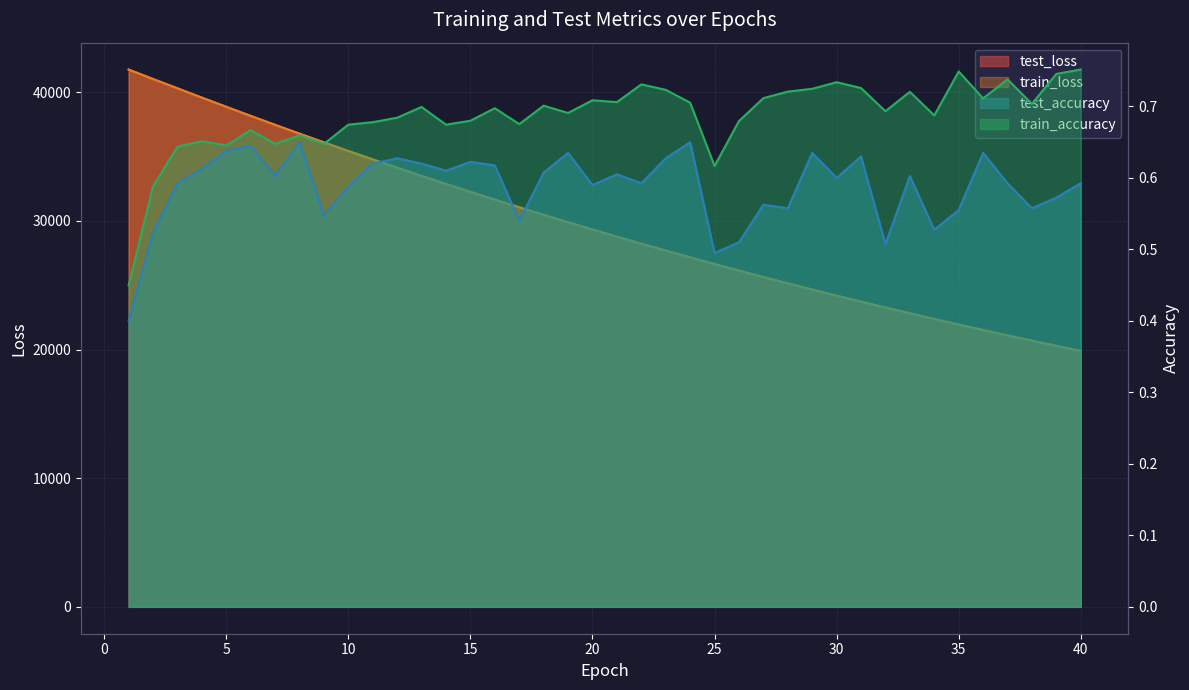

Reading left to right, list all the values displayed in this chart.

test_accuracy: 0.4	0.5	0.6	0.6	0.6	0.6	0.6	0.6	0.5	0.6	0.6	0.6	0.6	0.6	0.6	0.6	0.5	0.6	0.6	0.6	0.6	0.6	0.6	0.6	0.5	0.5	0.6	0.6	0.6	0.6	0.6	0.5	0.6	0.5	0.6	0.6	0.6	0.6	0.6	0.6
test_loss: 41770.1	41036.0	40310.4	39586.8	38873.4	38168.1	37470.5	36784.5	36107.6	35440.2	34783.7	34137.4	33501.3	32875.6	32260.4	31654.7	31059.6	30474.3	29899.6	29333.6	28778.0	28231.5	27695.2	27167.9	26649.9	26140.8	25640.3	25149.1	24666.6	24192.2	23726.9	23270.1	22820.8	22379.9	21946.4	21521.4	21103.4	20693.5	20290.5	19894.9
train_accuracy: 0.4	0.6	0.6	0.7	0.6	0.7	0.6	0.7	0.6	0.7	0.7	0.7	0.7	0.7	0.7	0.7	0.7	0.7	0.7	0.7	0.7	0.7	0.7	0.7	0.6	0.7	0.7	0.7	0.7	0.7	0.7	0.7	0.7	0.7	0.7	0.7	0.7	0.7	0.7	0.8
train_loss: 41765.9	41032.6	40309.6	39585.5	38871.8	38167.2	37469.6	36783.5	36106.3	35439.3	34782.9	34136.7	33500.7	32874.7	32260.0	31654.1	31058.7	30473.6	29898.9	29333.0	28777.4	28230.9	27694.4	27167.3	26649.1	26139.9	25639.5	25148.3	24666.0	24191.7	23726.3	23269.1	22820.0	22379.0	21945.6	21520.7	21102.6	20692.6	20289.7	19894.2